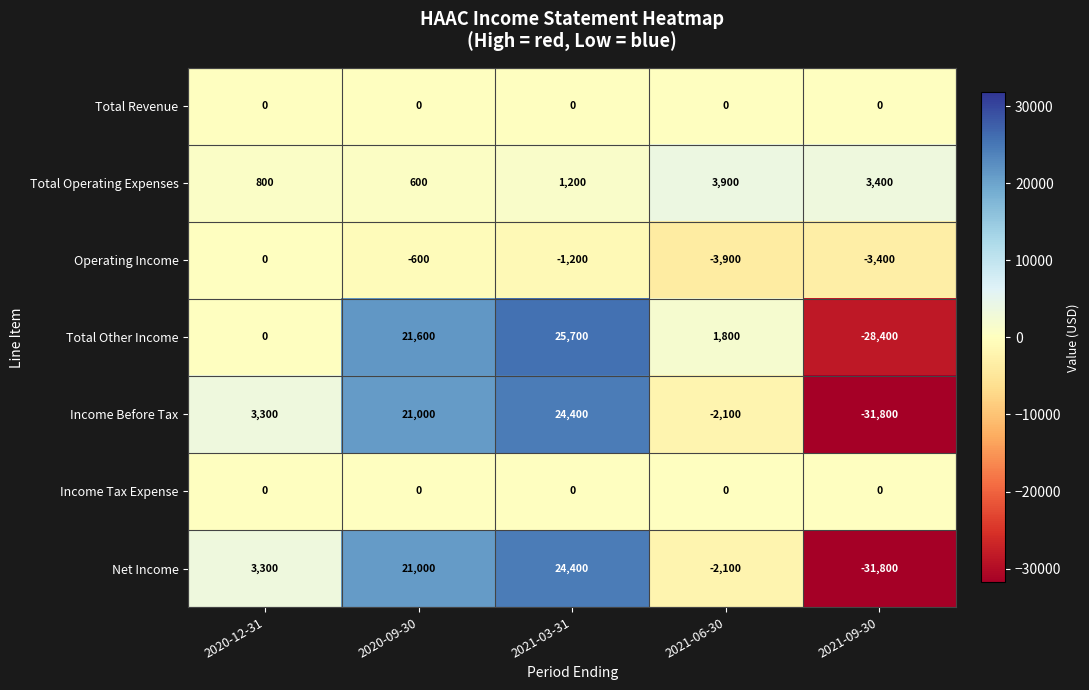

The value of Income Tax Expense at 2021-06-30 is 0. True or false?

True